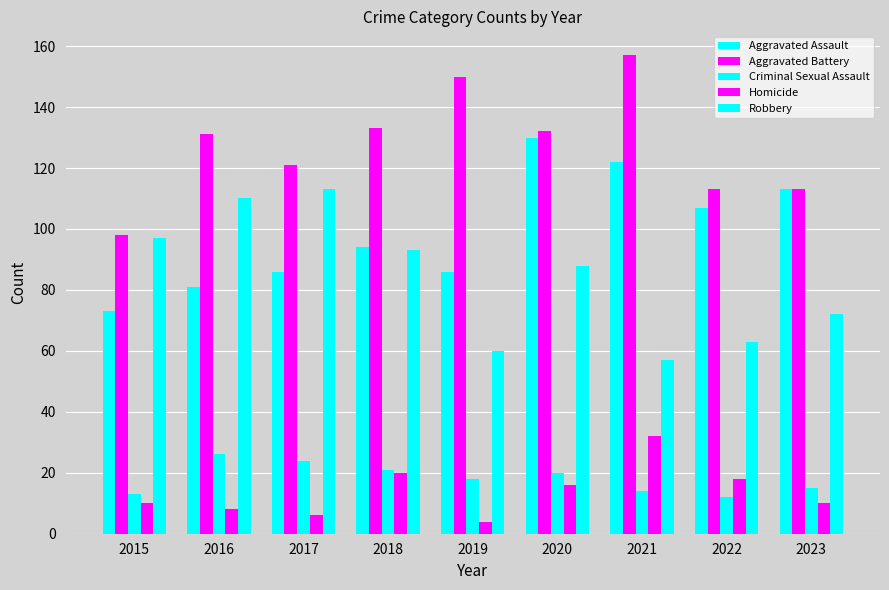

Is it true that Robbery equals 113 at 2017?

True